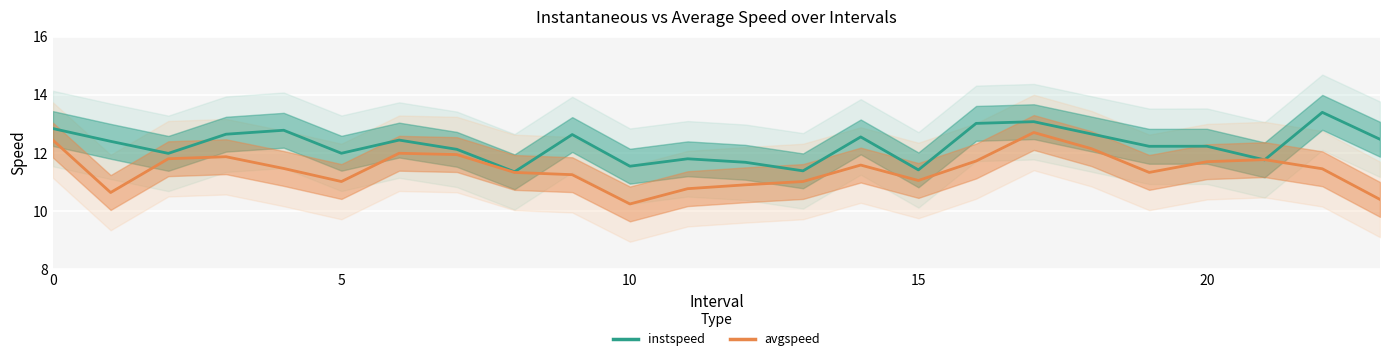

What is the label of the 13th point from the right?

11